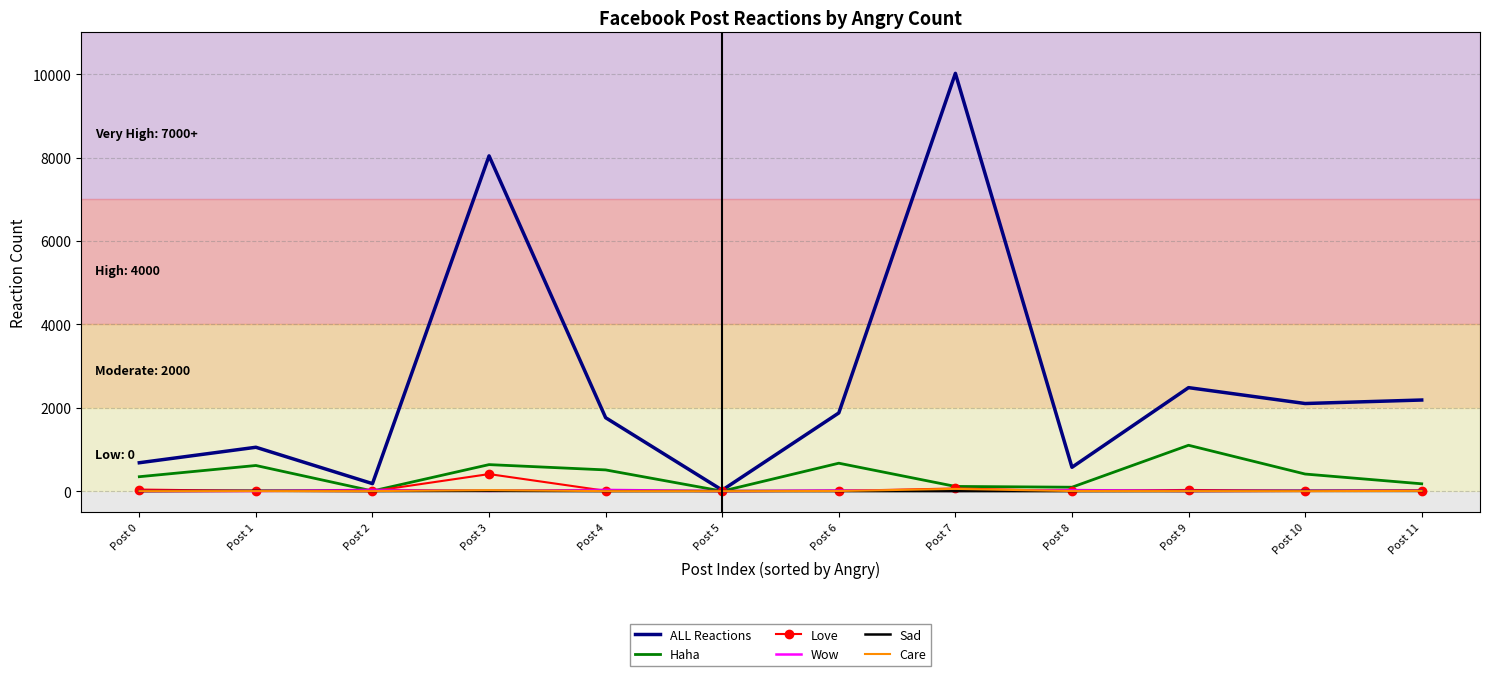

The value of ALL Reactions at Post 6 is 1875. True or false?

True